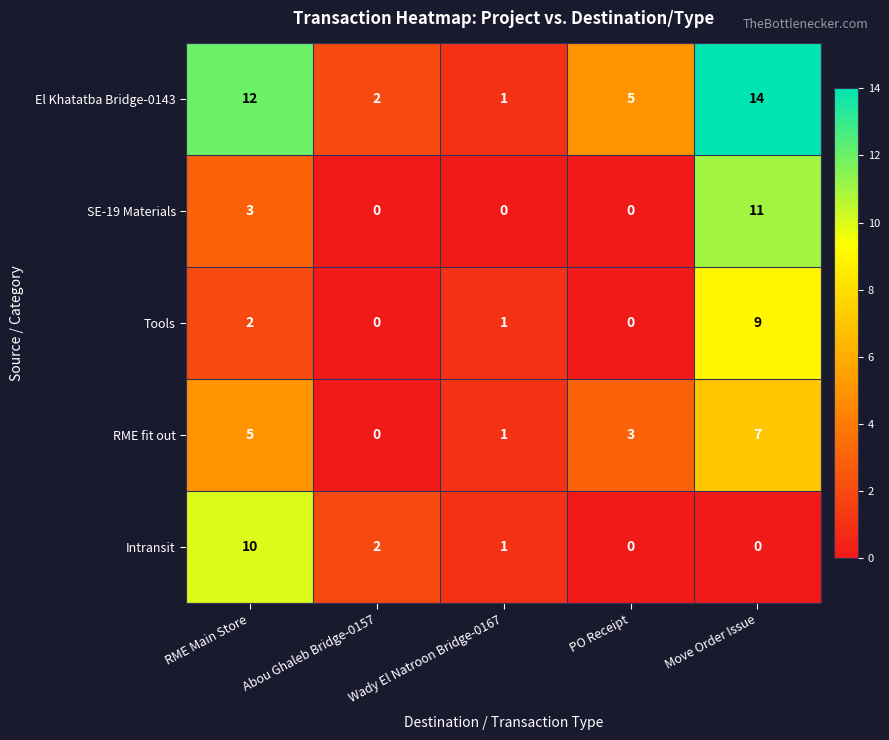

How many Tools values are between 0 and 2?

4